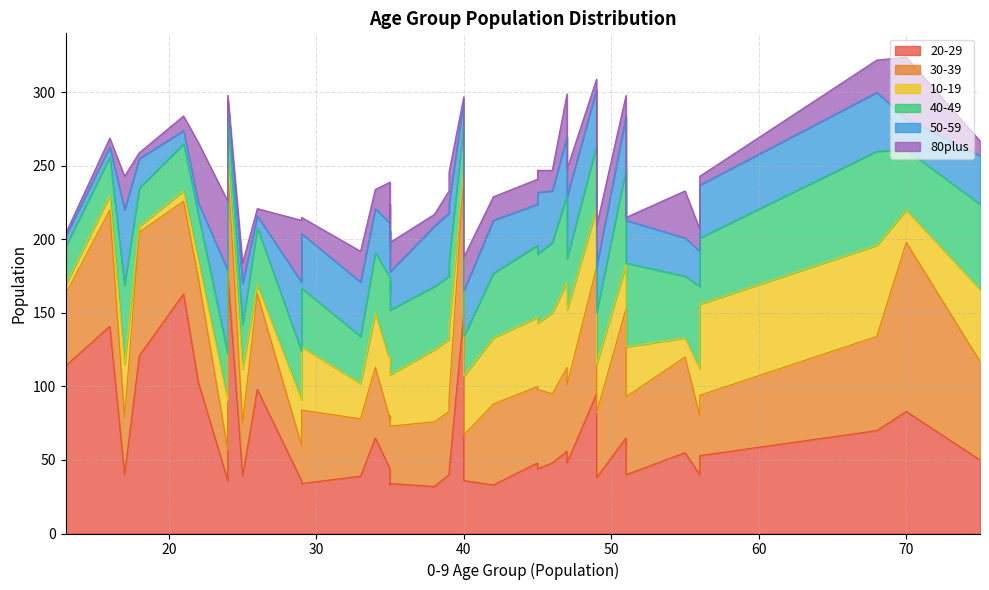

Rank the series at 17 from highest to lowest value.

40-49, 50-59, 20-29, 30-39, 10-19, 80plus